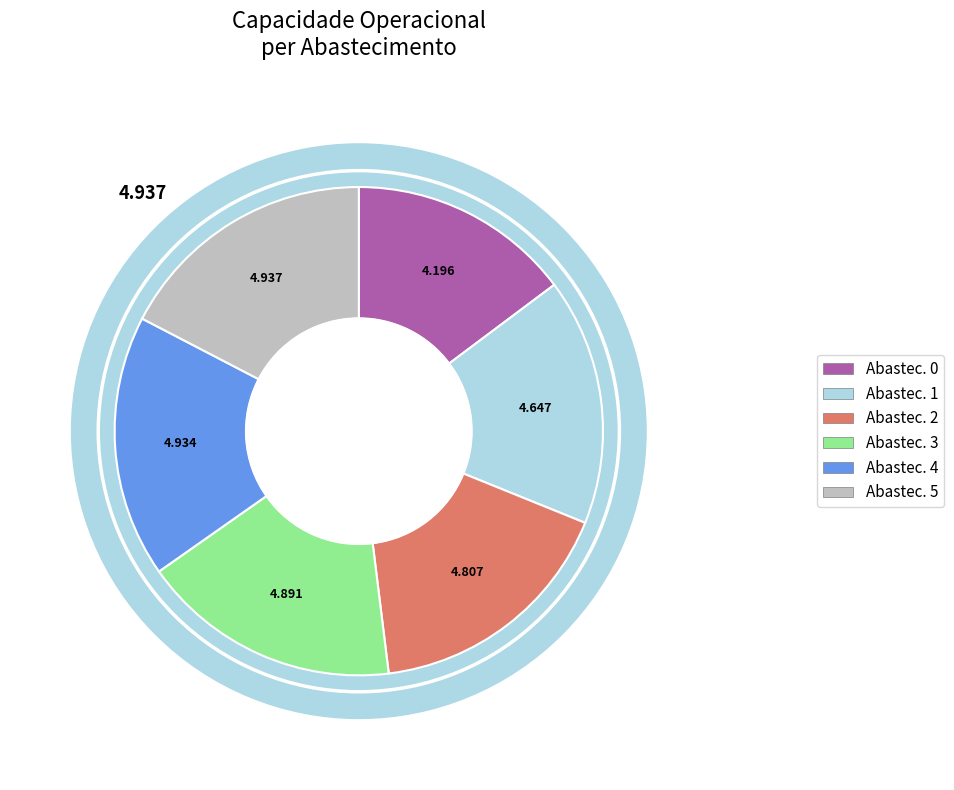

How many slices are in this pie chart?

6